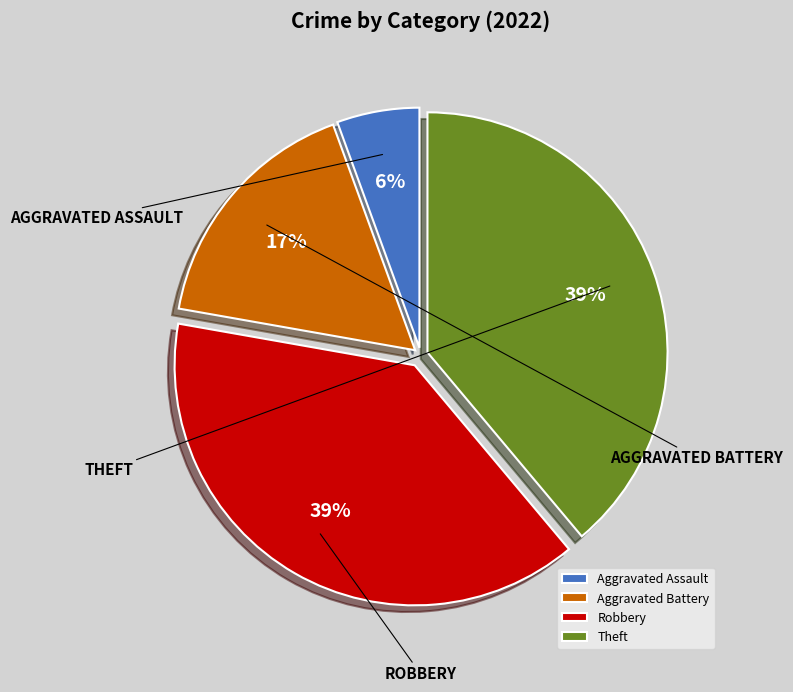

The Theft slice represents 39% of the pie. True or false?

True